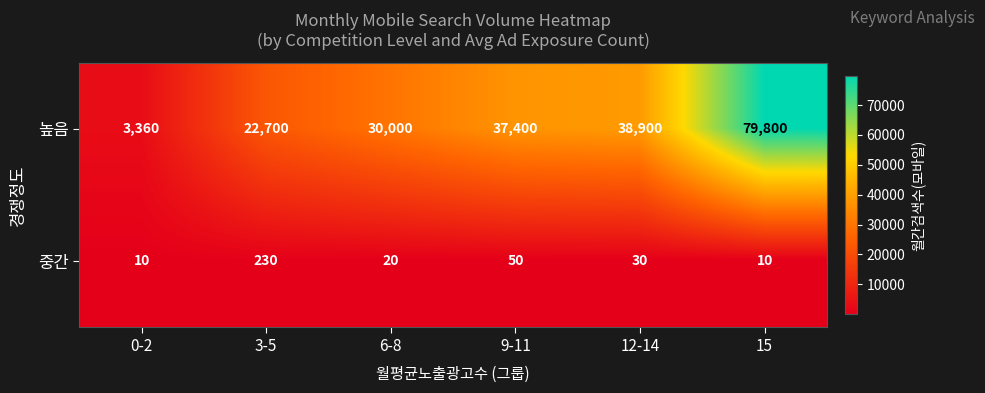

At which label is 높음 closest to 41580?

12-14